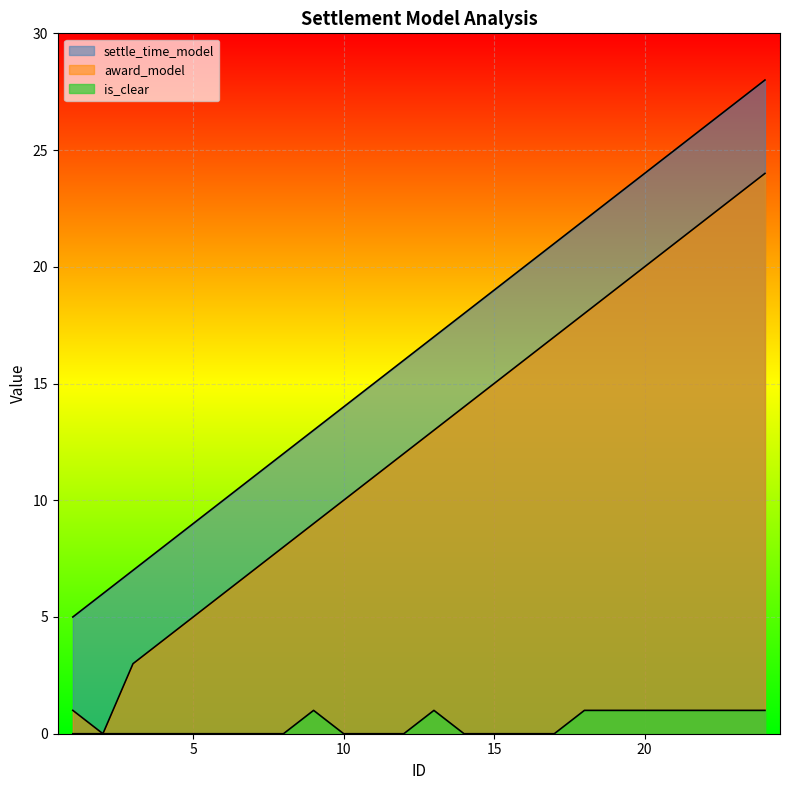

Reading left to right, extract all data points from this chart.

settle_time_model: 5	6	7	8	9	10	11	12	13	14	15	16	17	18	19	20	21	22	23	24	25	26	27	28
is_clear: 0	0	0	0	0	0	0	0	1	0	0	0	1	0	0	0	0	1	1	1	1	1	1	1
award_model: 1	0	3	4	5	6	7	8	9	10	11	12	13	14	15	16	17	18	19	20	21	22	23	24